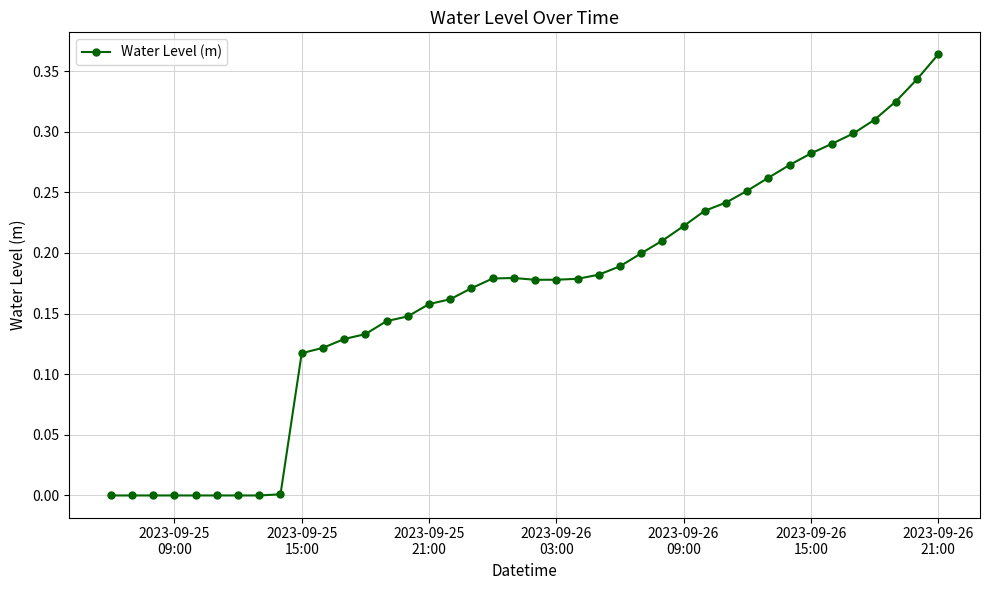

True or false: the data has more than 2 interior local peaks.

False